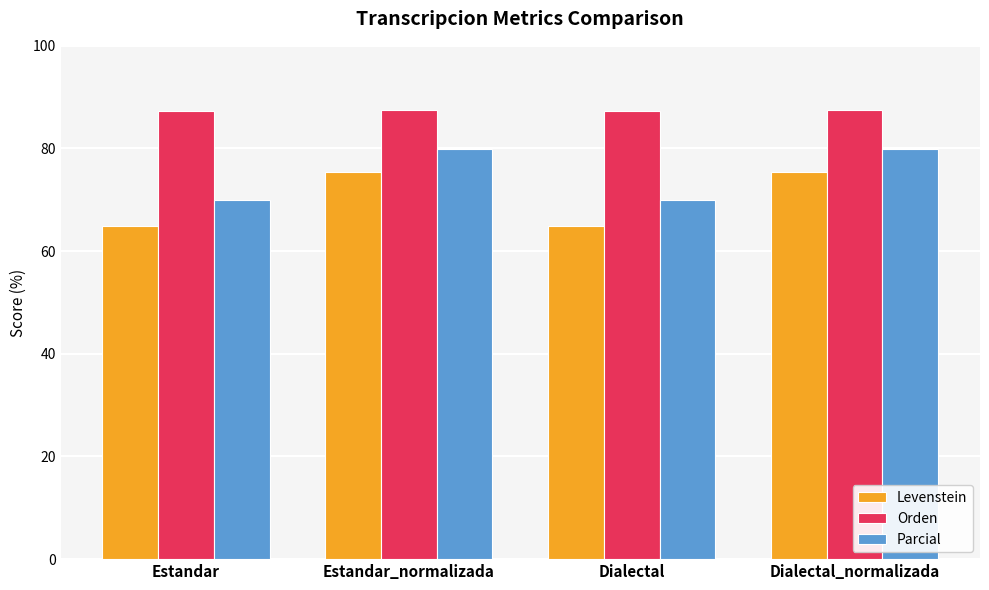

What is the difference between the maximum and second lowest values in the Orden series?

0.2